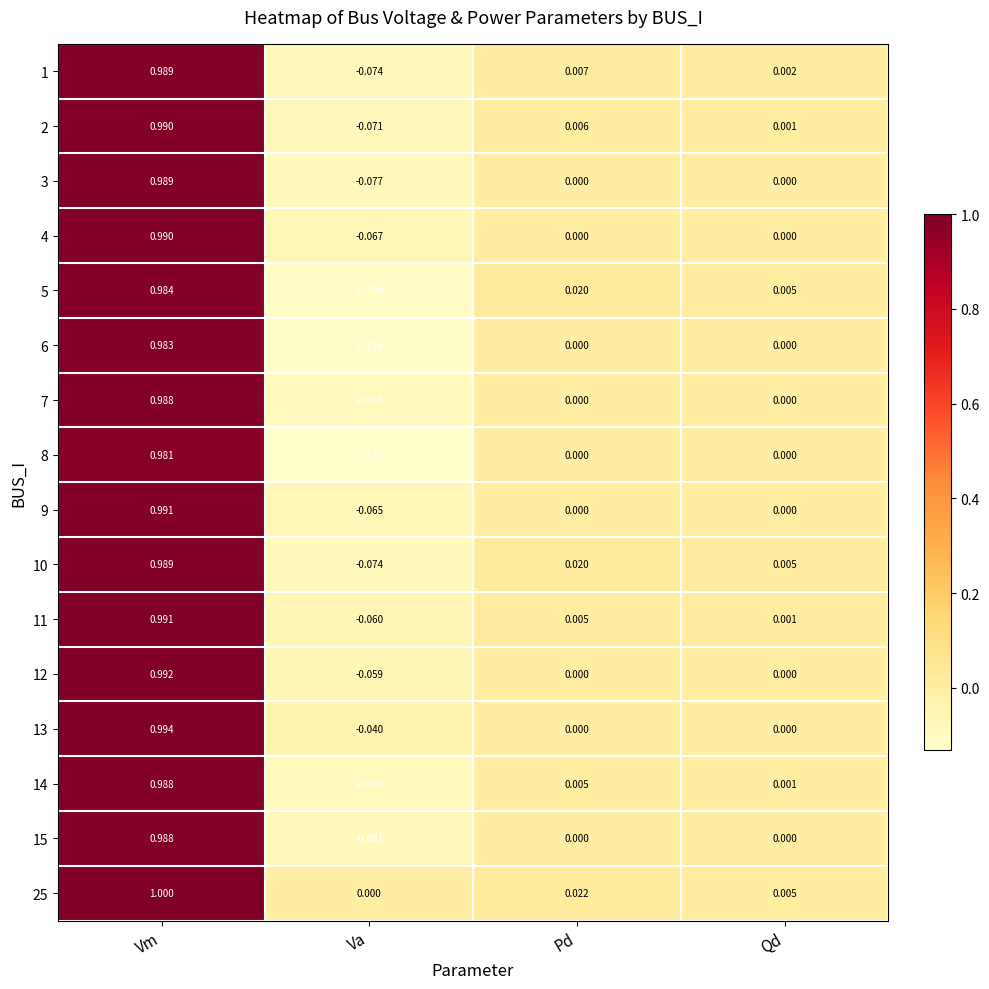

List the labels in order of 5 value, largest first.

Vm, Pd, Qd, Va